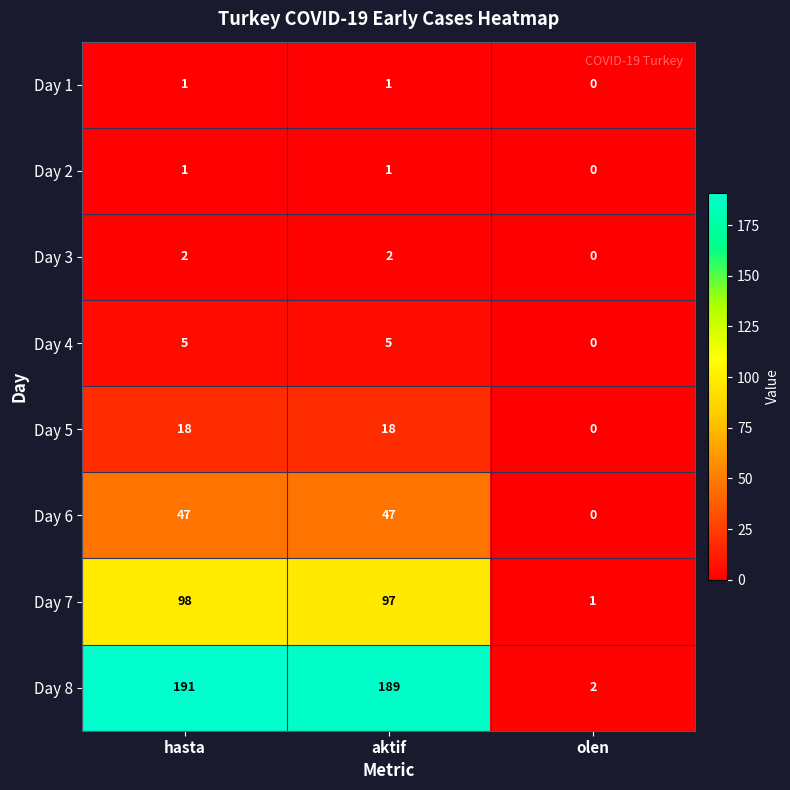

Between hasta and olen, which series saw the biggest shift?

Day 8